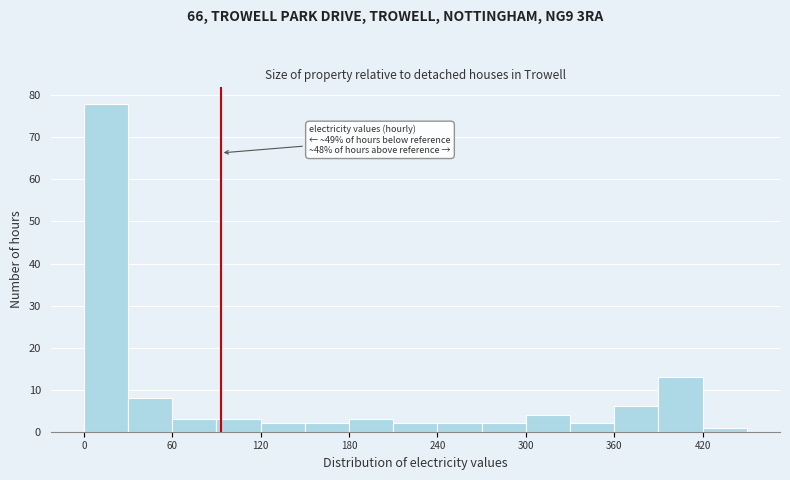

Read against the x-axis, roughly where is the centre of the tallest bar?

20